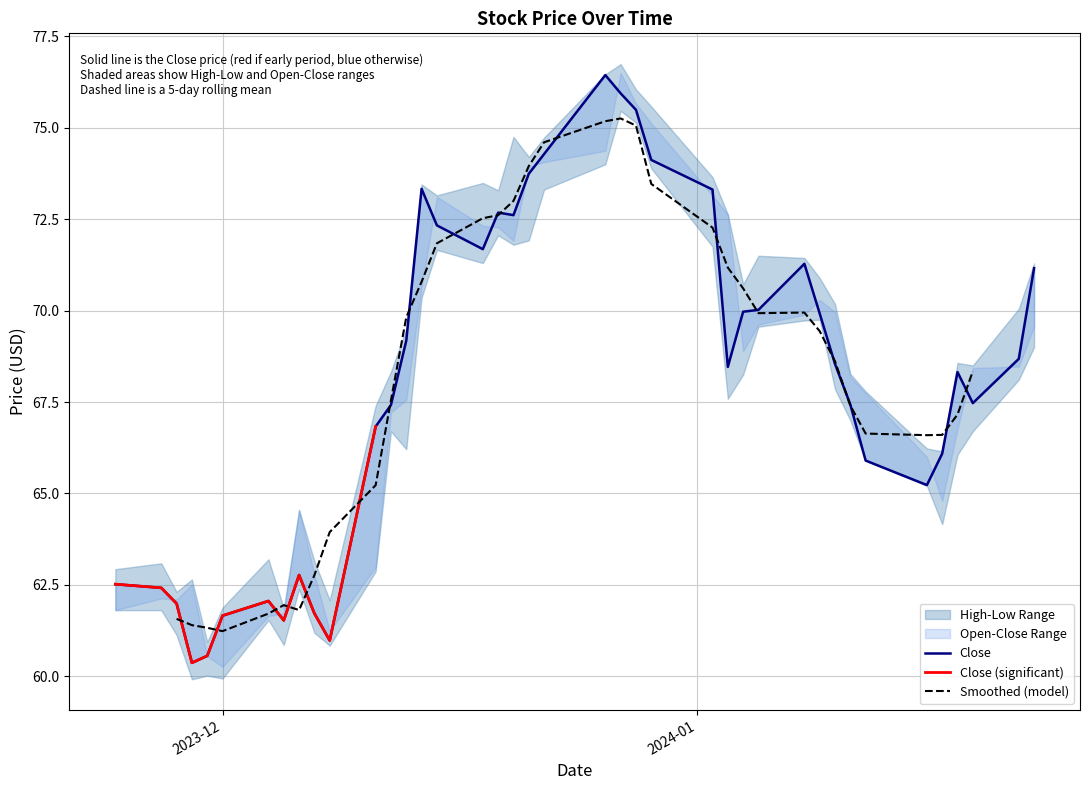

Is the value of High at 2024-01-12 greater than the value of Low at 2023-12-28?

No